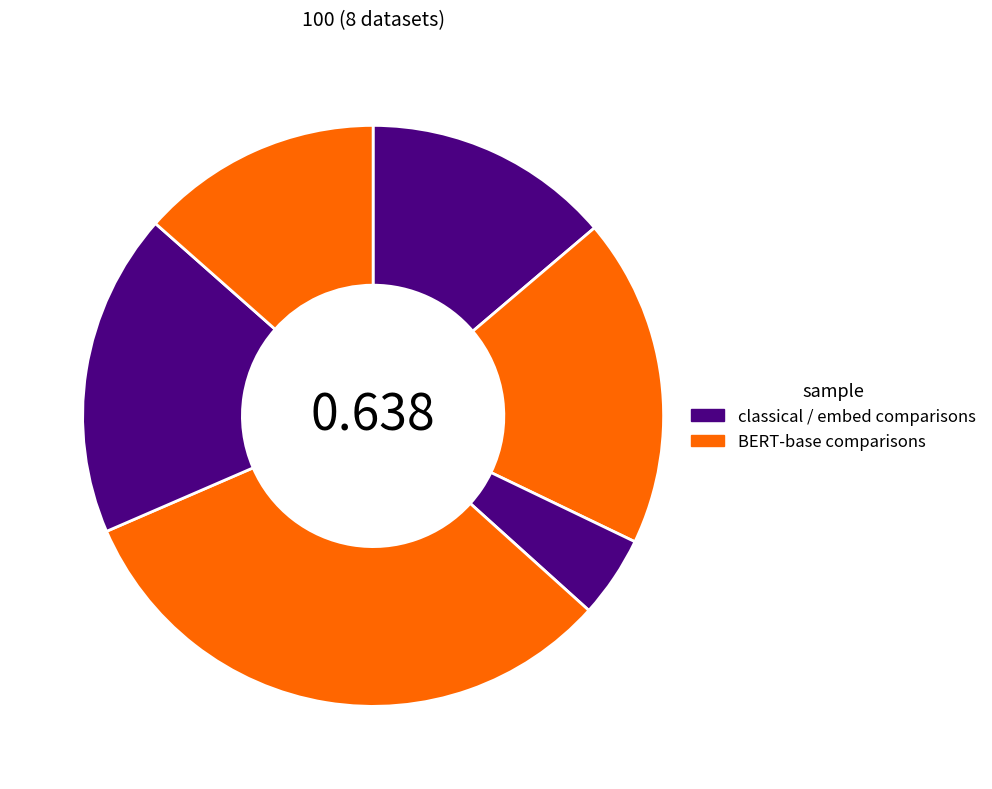

How many slices are in this pie chart?

6